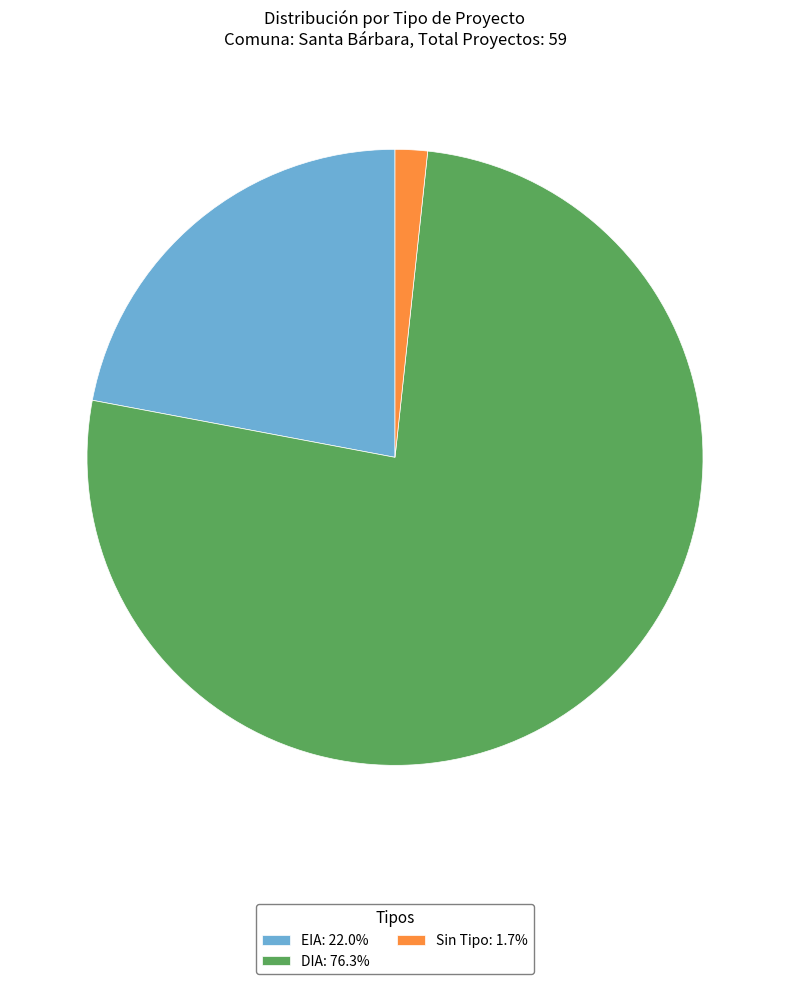

Does DIA: 76.3% account for over 50% of the chart?

Yes